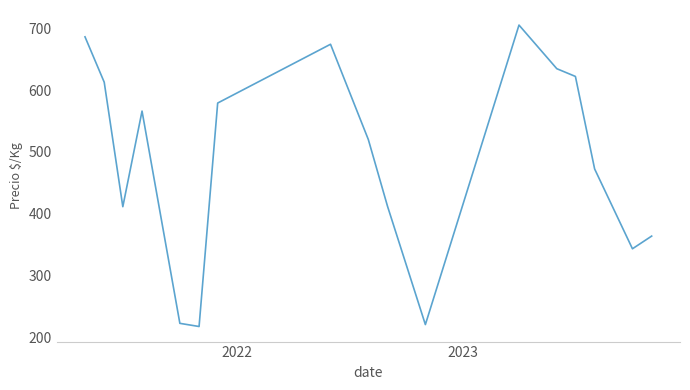

What is the minimum value shown in the chart?

217.9